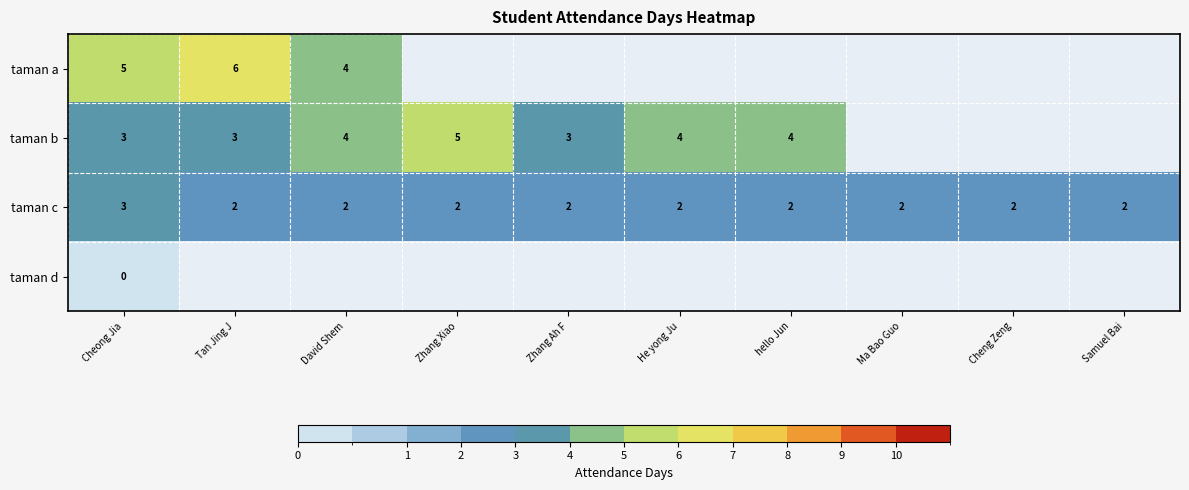

The taman c series shows 1 at Samuel Bai. True or false?

False